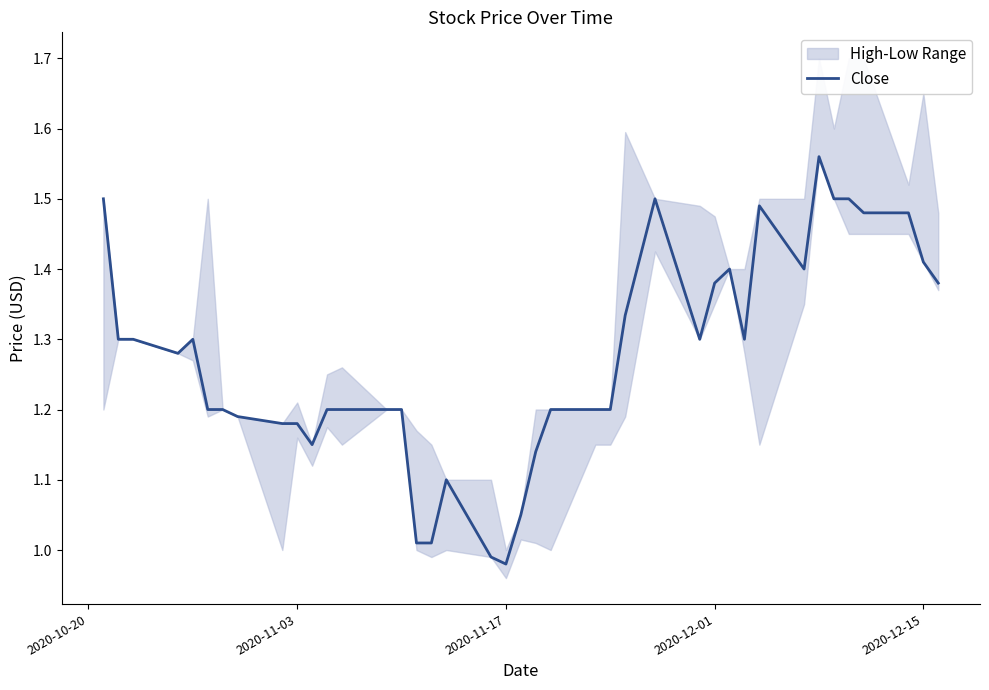

Where does the data first go above 1?

2020-10-20